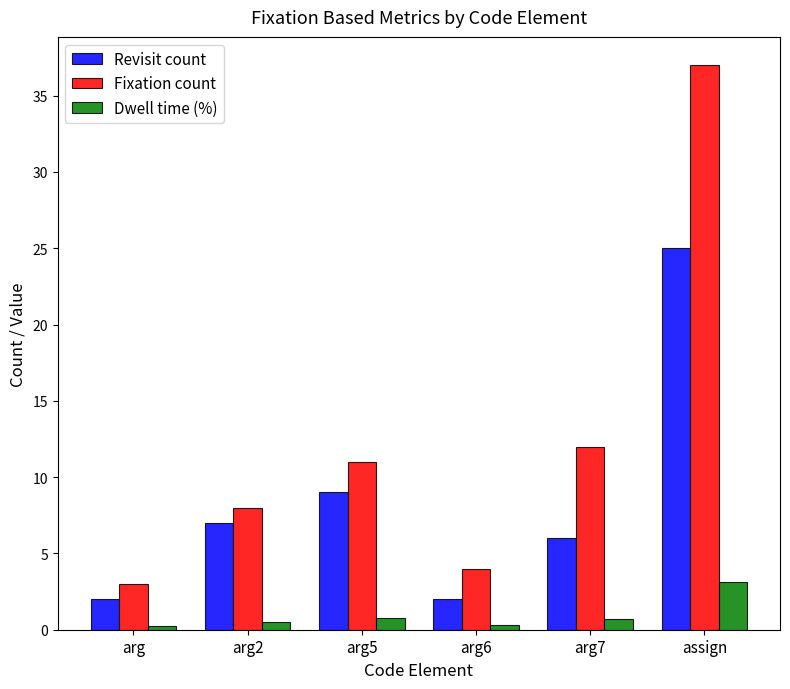

What position from the right is assign?

1